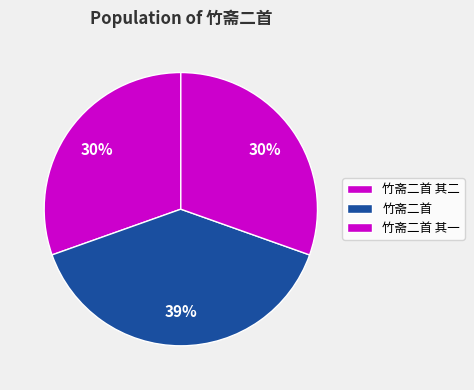

To the nearest percent, what percentage of the pie is 竹斋二首 其二?

30%